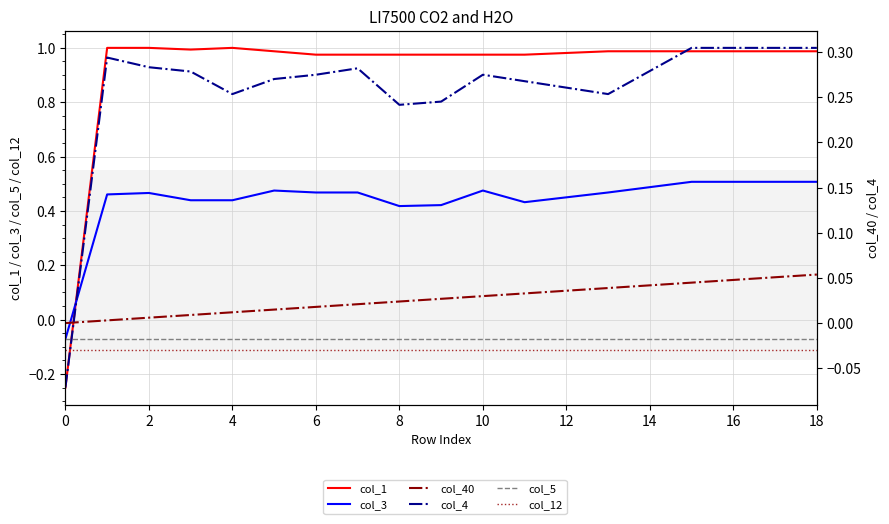

How many values in col_40 are above zero?

18